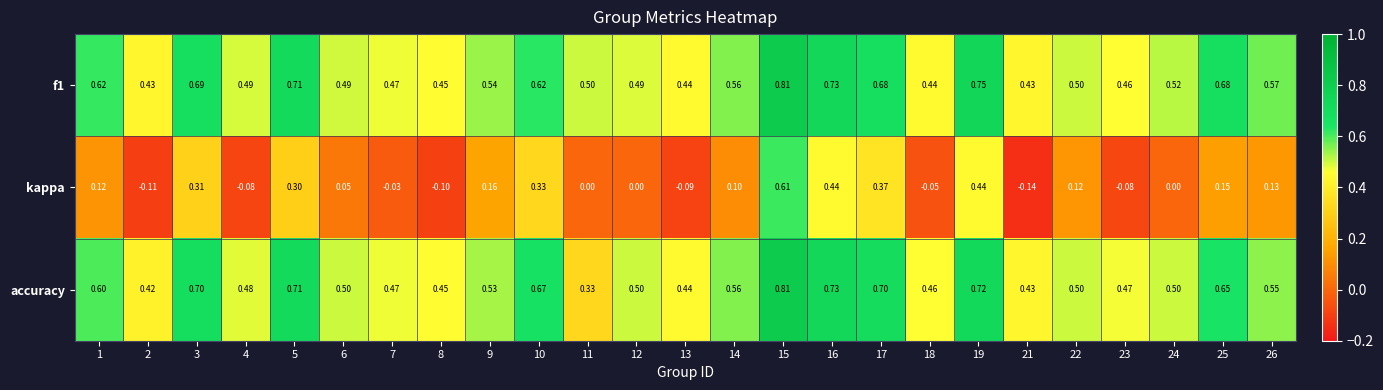

Which series has the largest range (max minus min)?

kappa